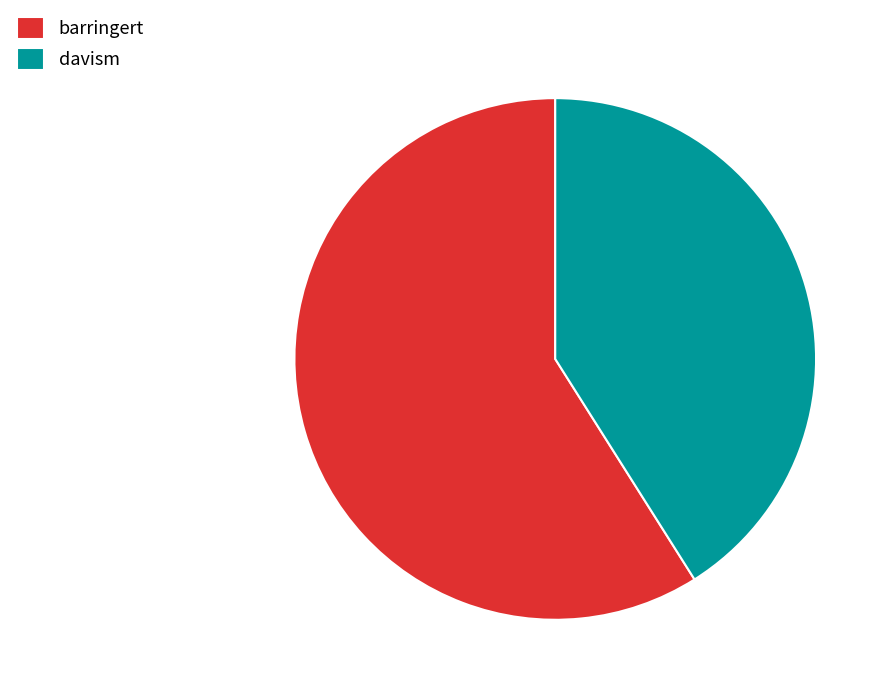

Which category has the biggest portion of the pie?

barringert